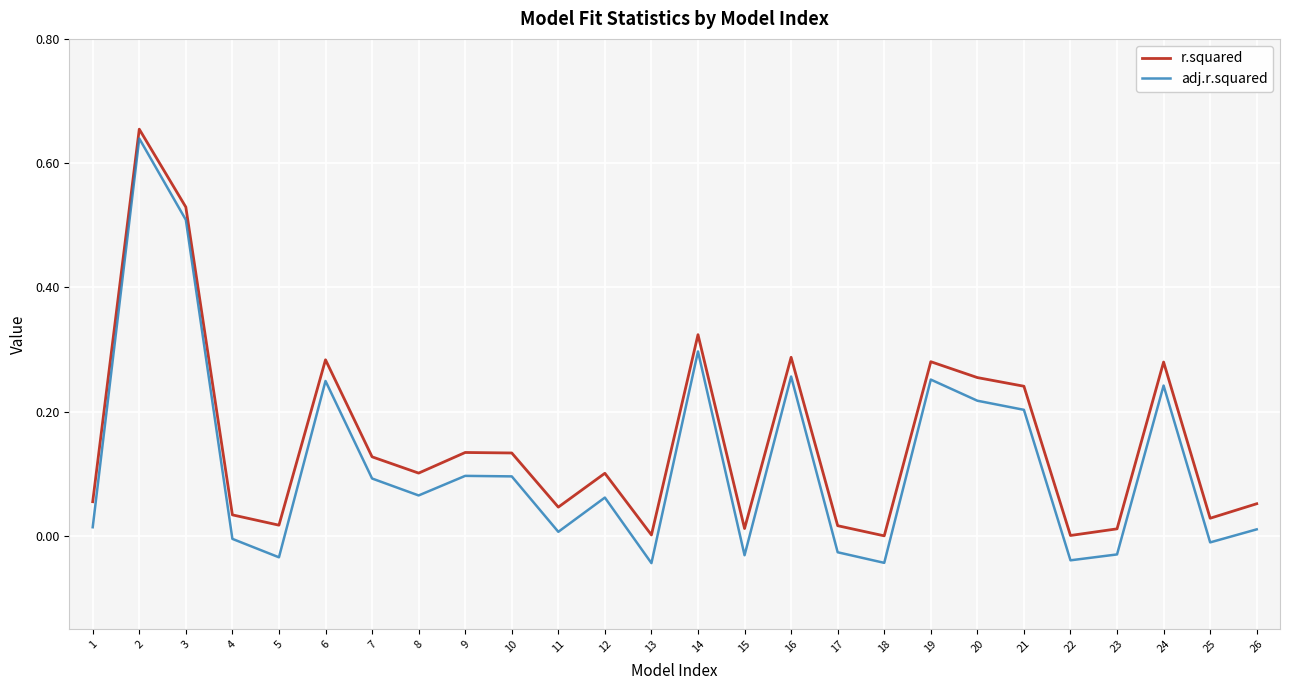

The r.squared series shows 0.1 at 1. True or false?

True